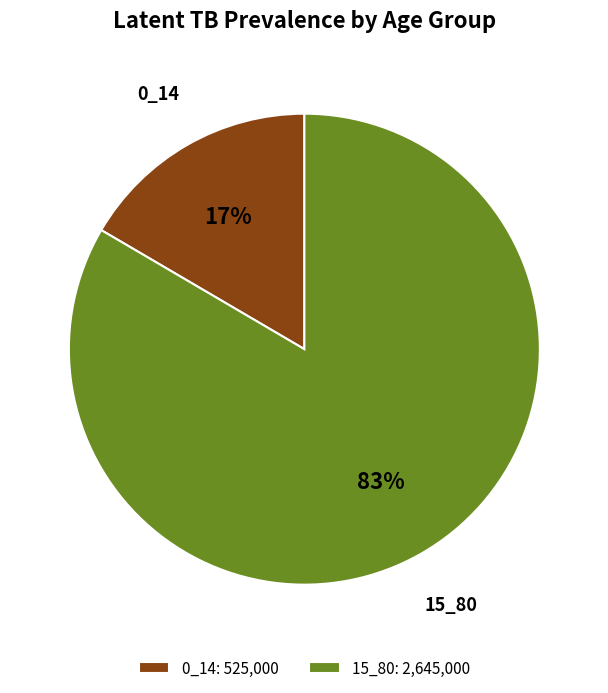

How many slices are in this pie chart?

2